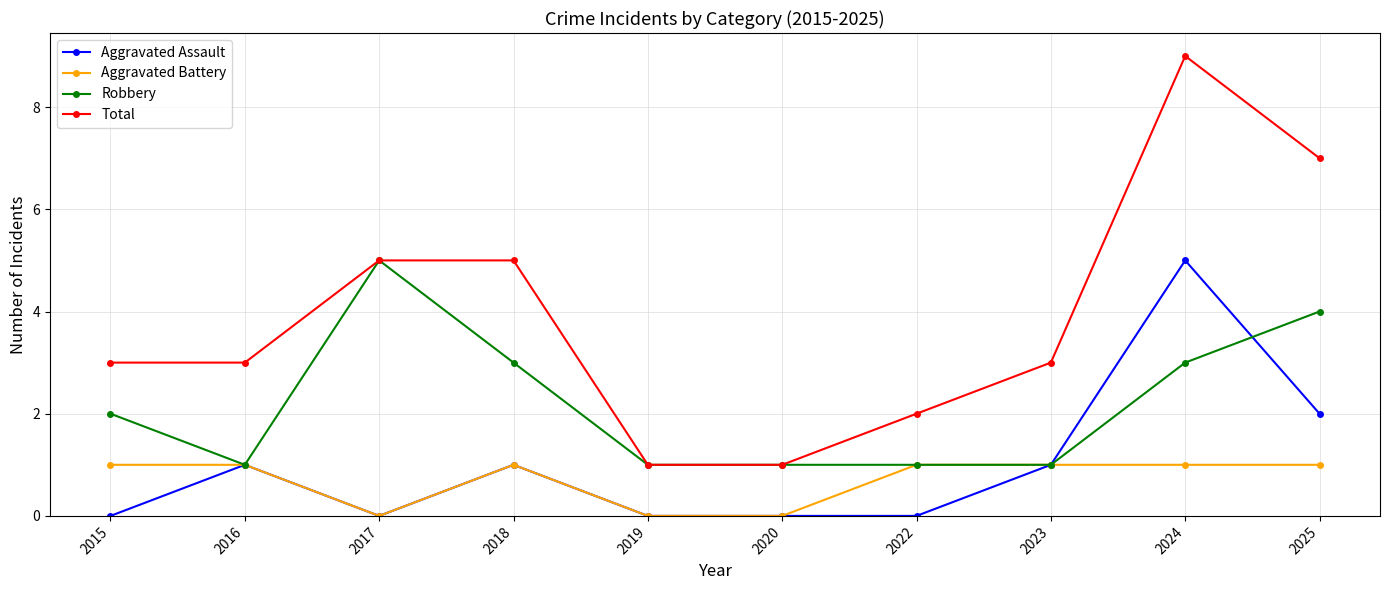

Rank the series at 2024 from lowest to highest value.

Aggravated Battery, Robbery, Aggravated Assault, Total